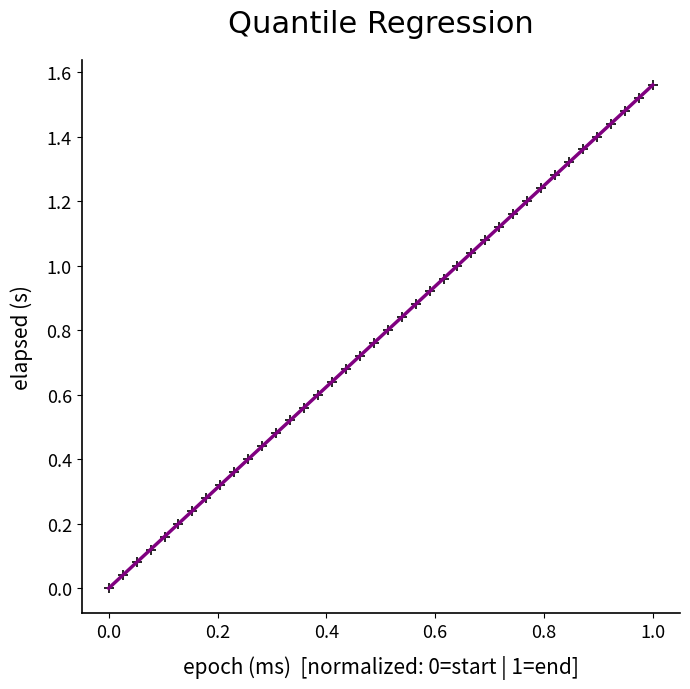

Count the number of points in this scatter plot.

40